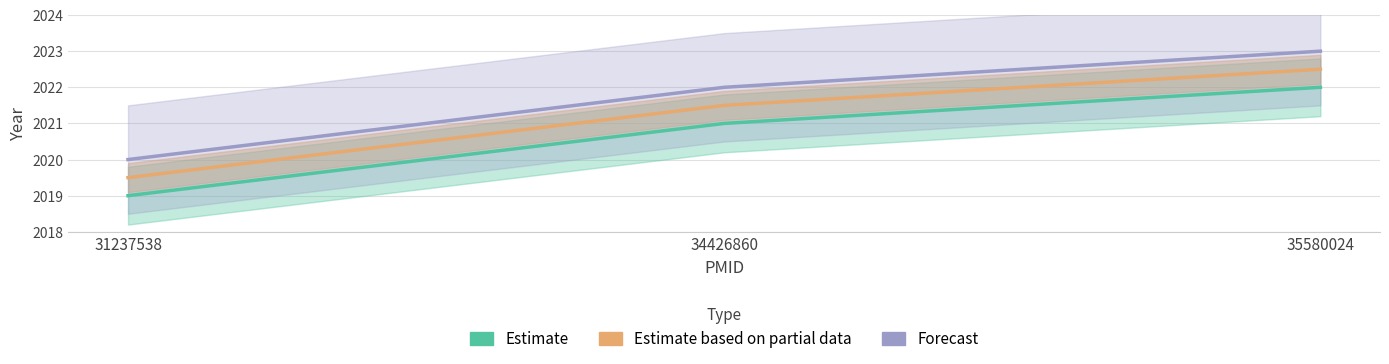

How many lines are shown in the chart?

3